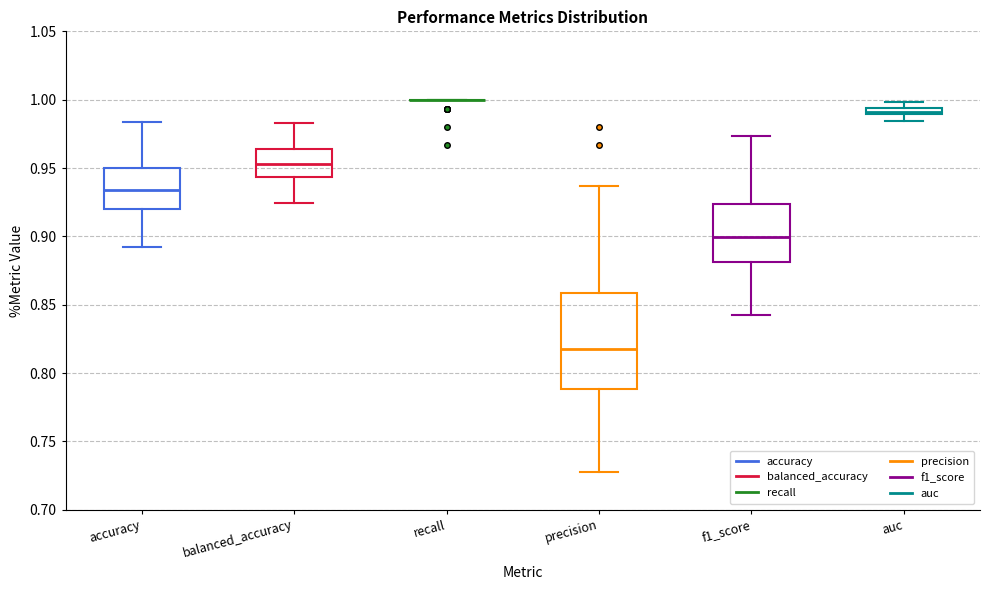

Where is the lower edge of the box for auc on the y-axis? The values are not printed on the chart, so give them approximately, as read against the axis.

0.990